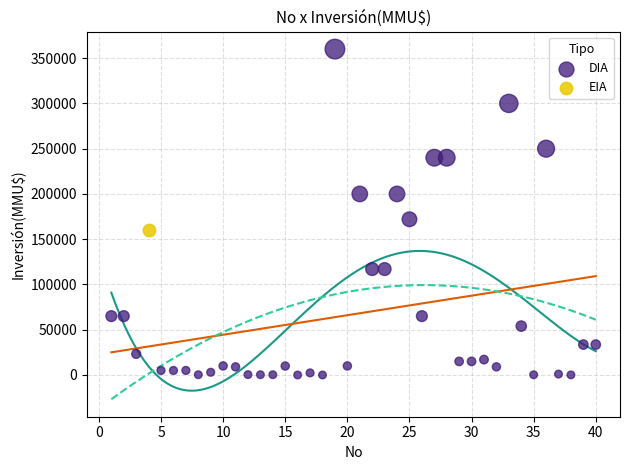

What are all the series names shown in the legend?

DIA, EIA